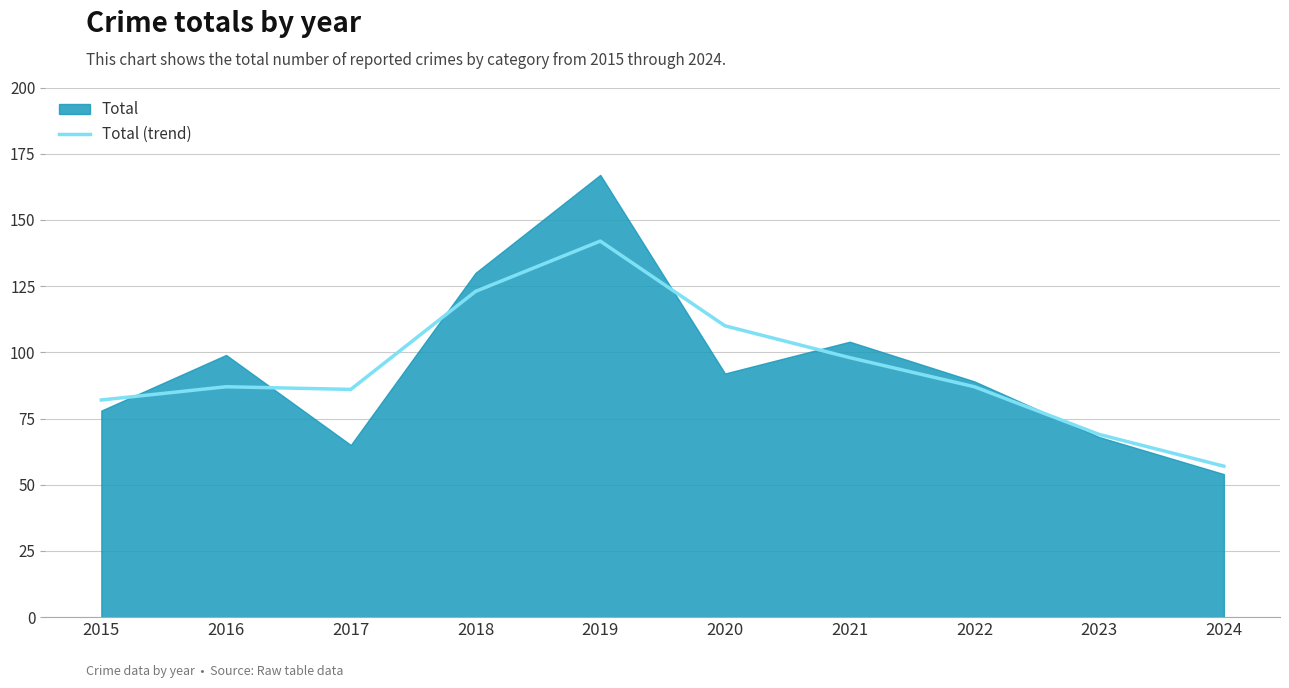

True or false: the data shows 14 at 2024.

False